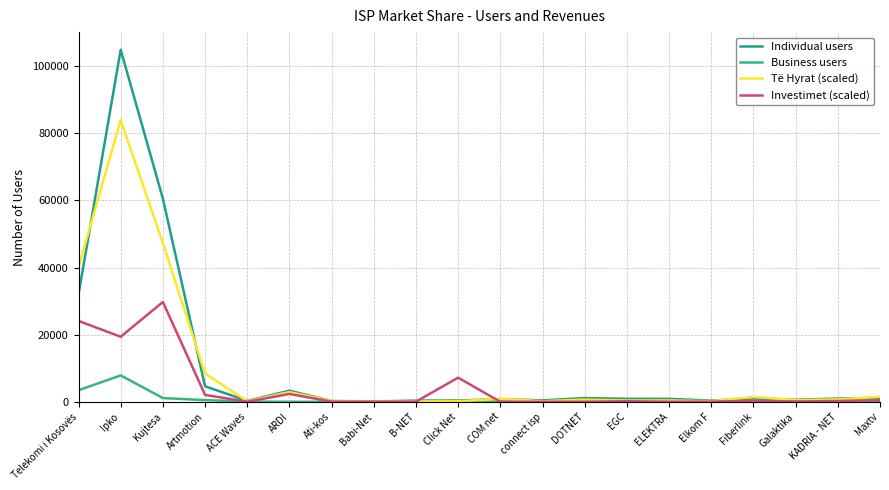

Which category has the highest value in the Të Hyrat (scaled) series?

Ipko